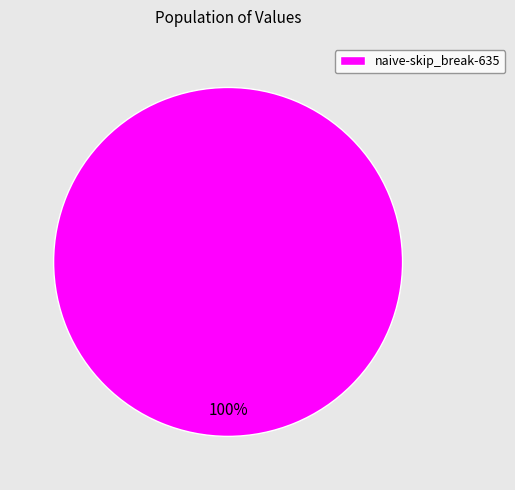

Rank the categories by value from lowest to highest.

naive-skip_break-635